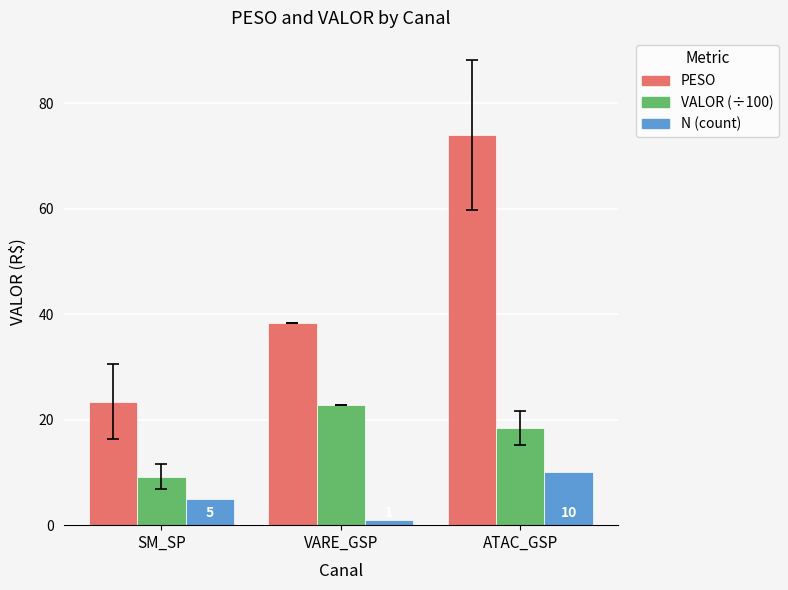

Rank the categories by N (count) value from lowest to highest.

VARE_GSP, SM_SP, ATAC_GSP